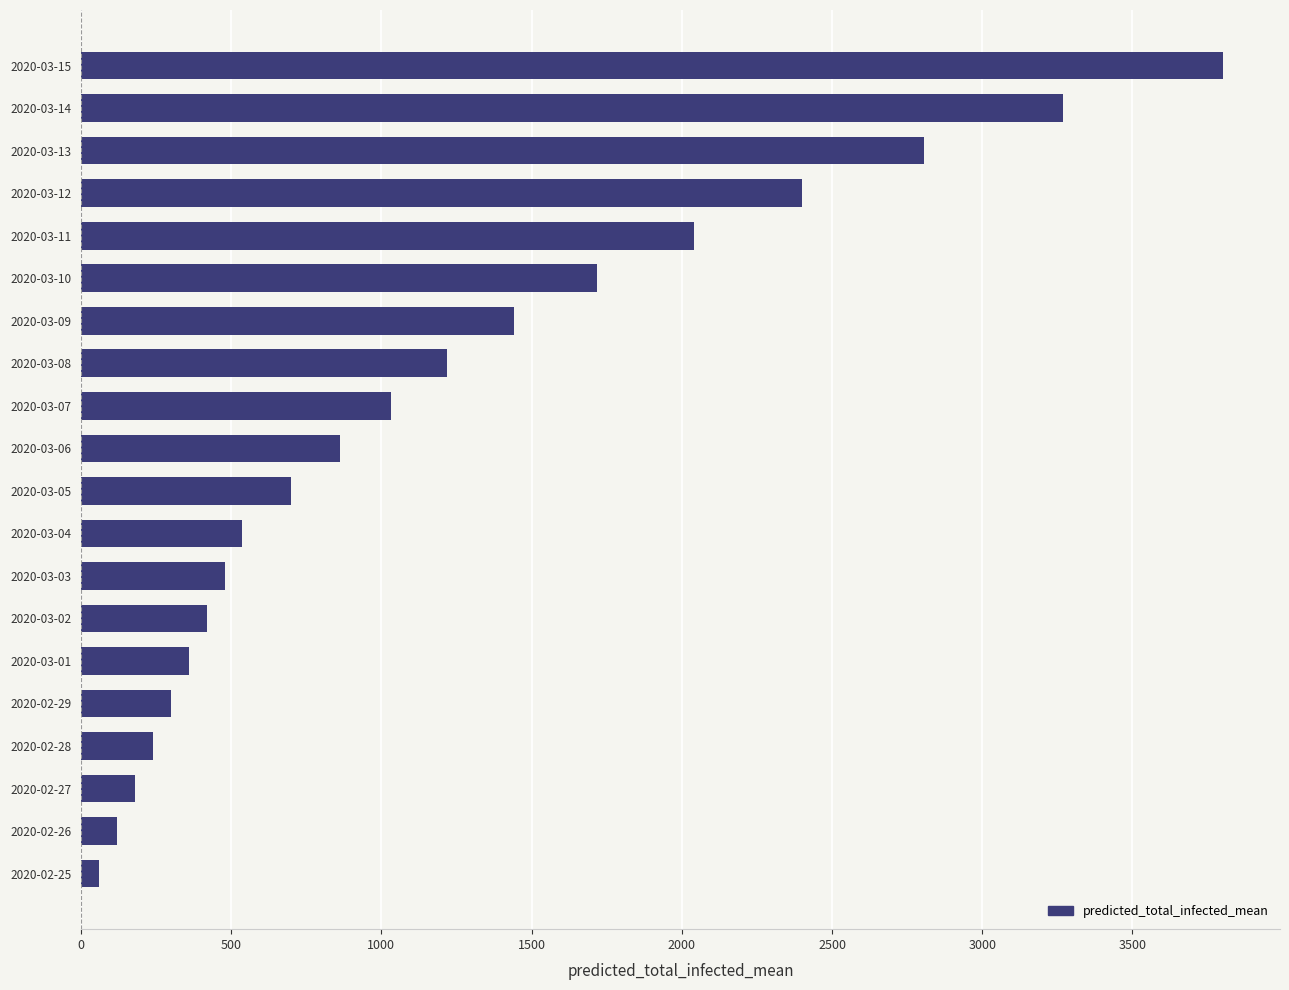

What is the average value?

1199